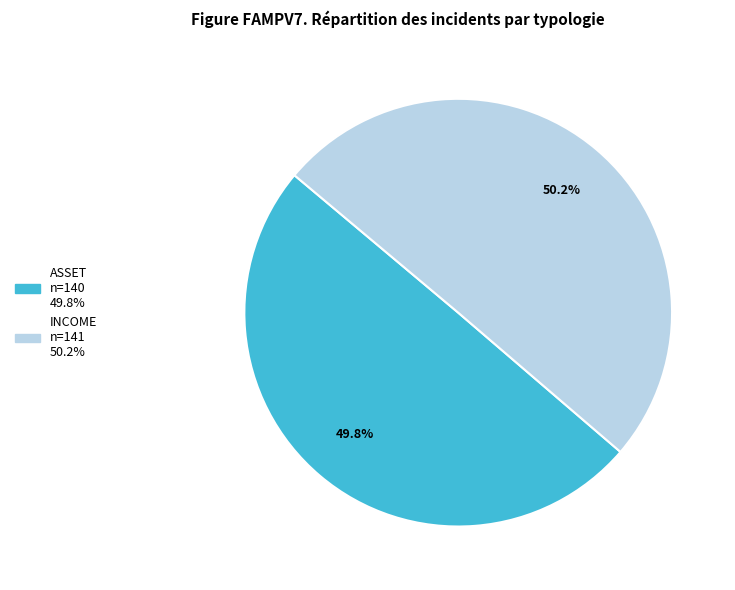

What is the total percentage of INCOME and ASSET?

100.0%